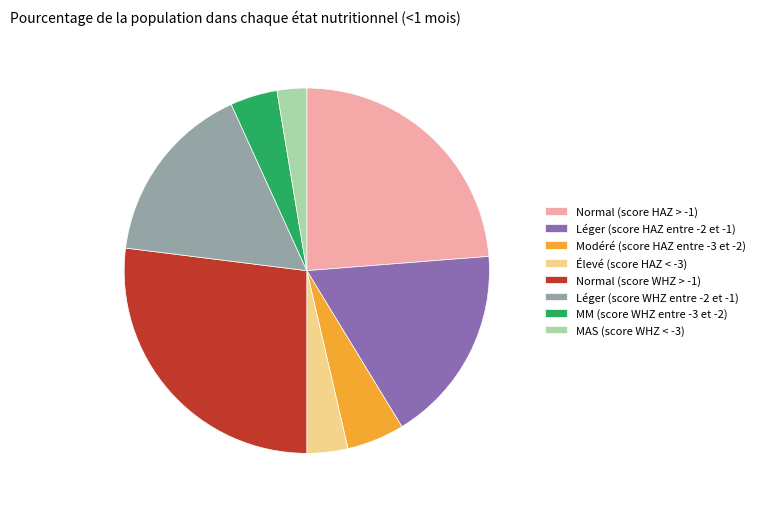

True or false: Léger (score WHZ entre -2 et -1) accounts for 3% of the total.

False